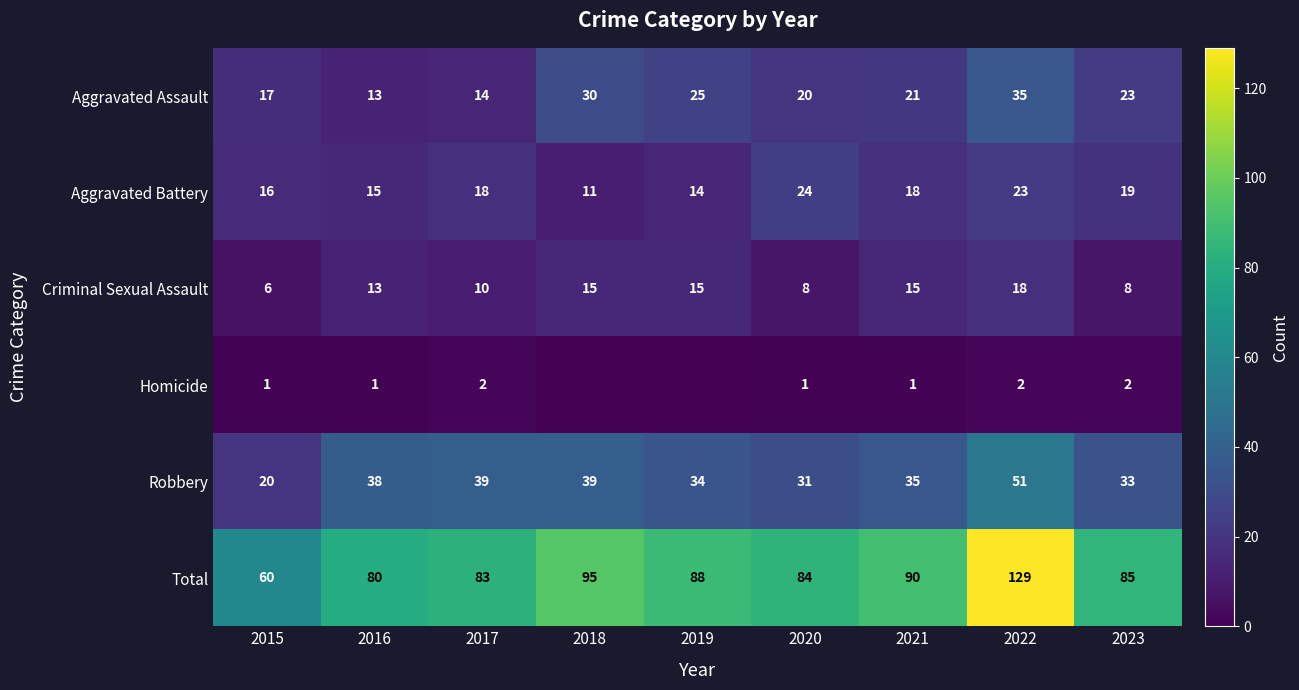

At which category is the sum across all series the highest?

2022